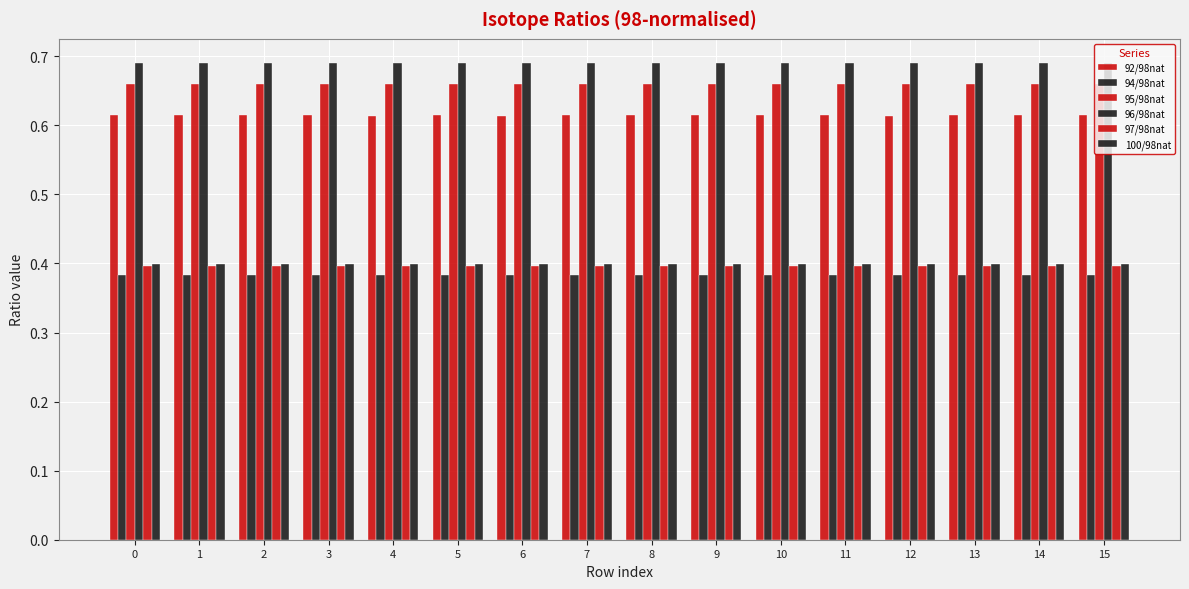

Rank the categories by 95/98nat value from lowest to highest.

6, 4, 12, 1, 7, 11, 3, 13, 0, 8, 9, 5, 2, 14, 15, 10